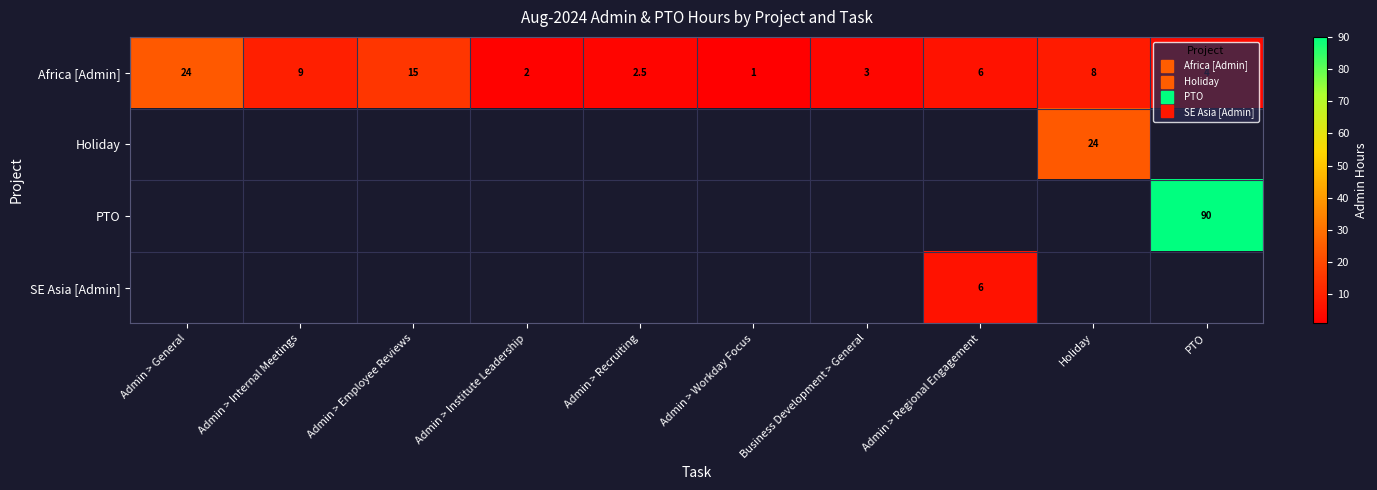

Which label corresponds to the largest value in the chart?

PTO